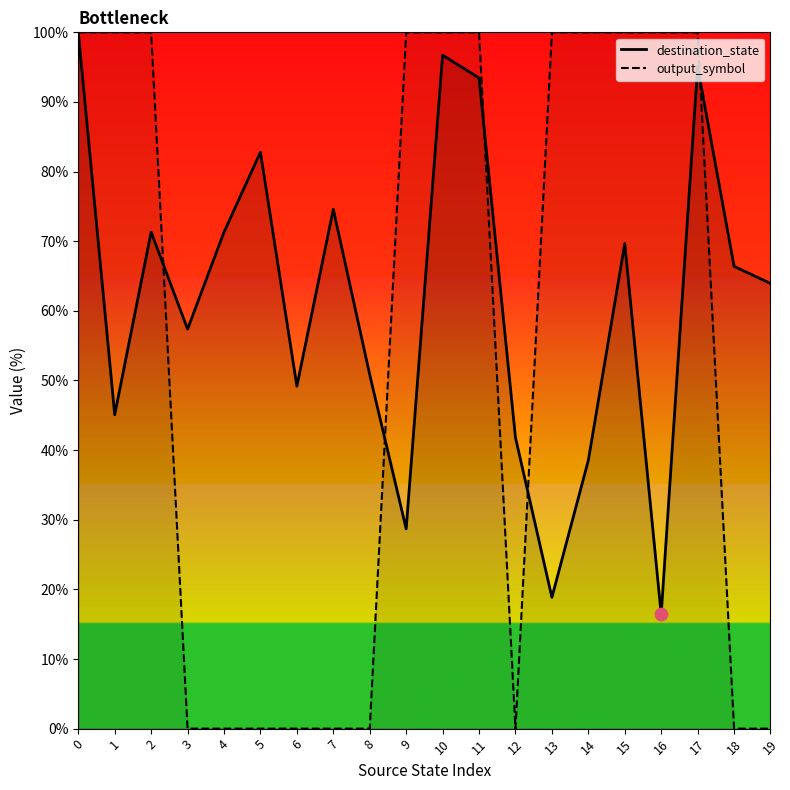

Which series contains the highest Y value?

destination_state